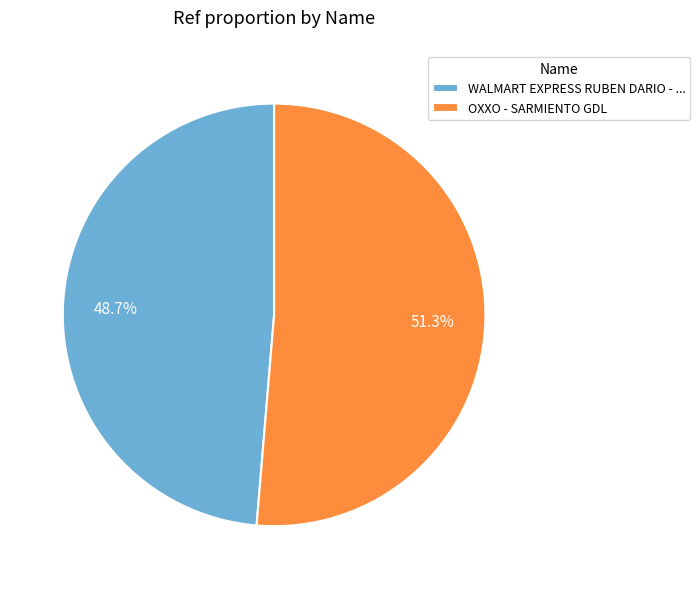

To the nearest percent, what portion does OXXO - SARMIENTO GDL represent?

51%